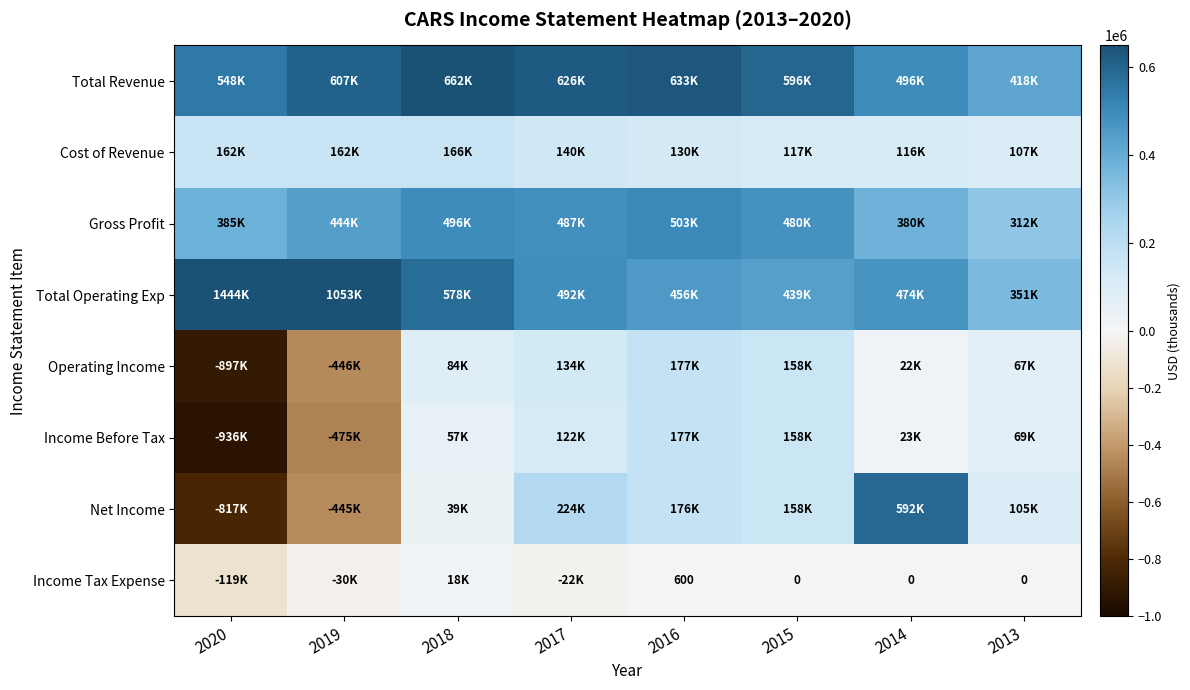

Is it true that Operating Income equals 32247 at 2014?

False